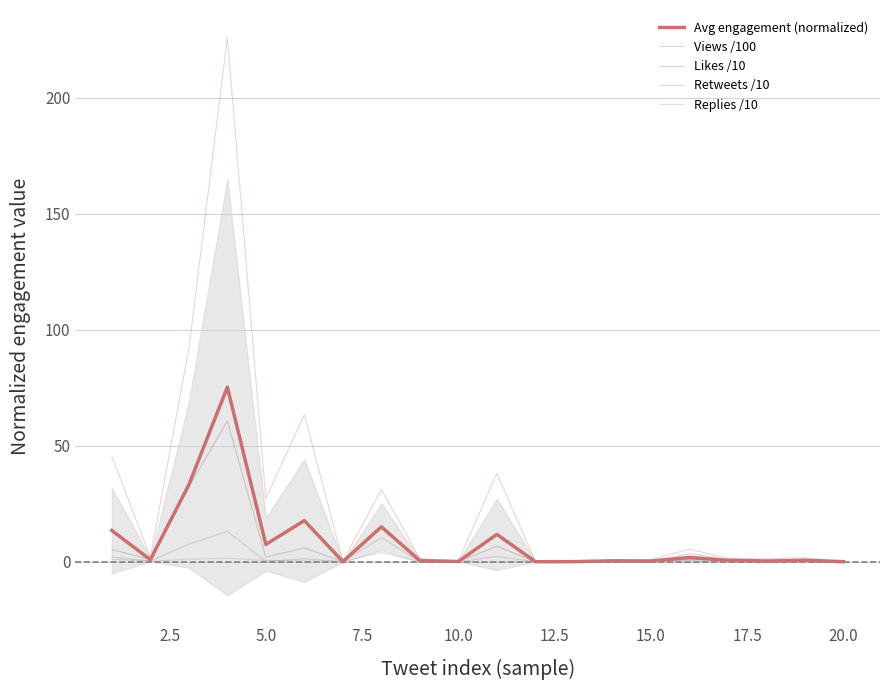

True or false: Retweets /10 and Likes /10 intersect in this chart.

False